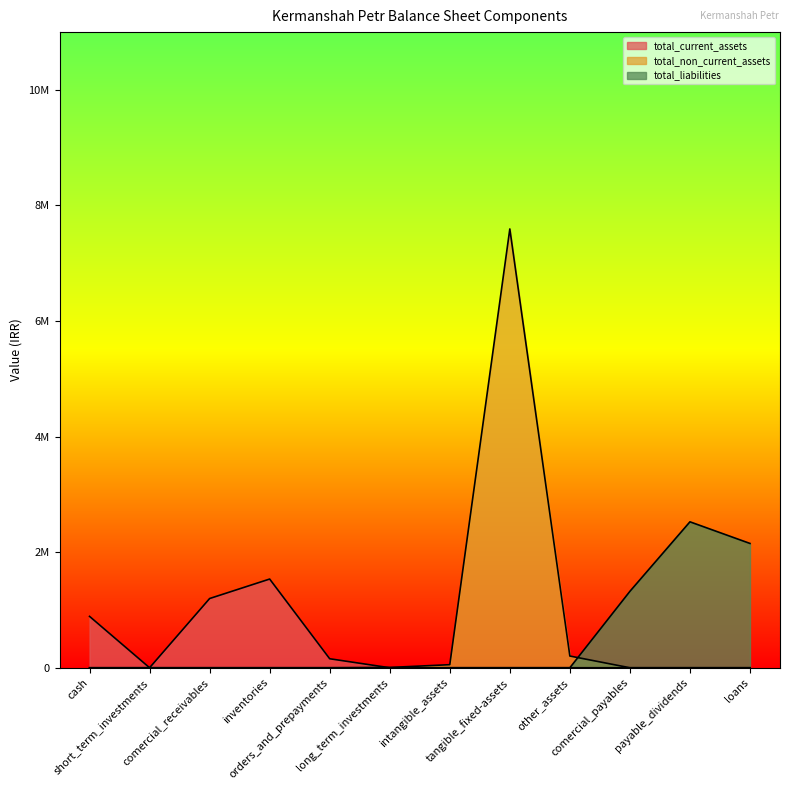

Is it true that total_current_assets equals 2350579 at loans?

False